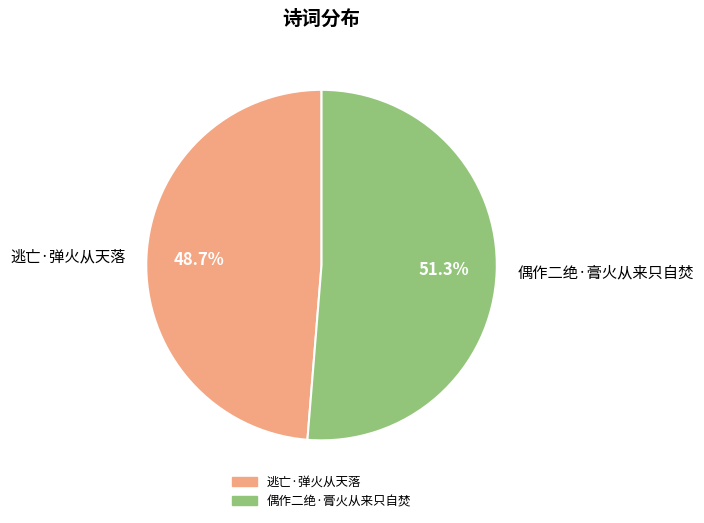

Is the sum of 偶作二绝·膏火从来只自焚 and 逃亡·弹火从天落 greater than half?

Yes